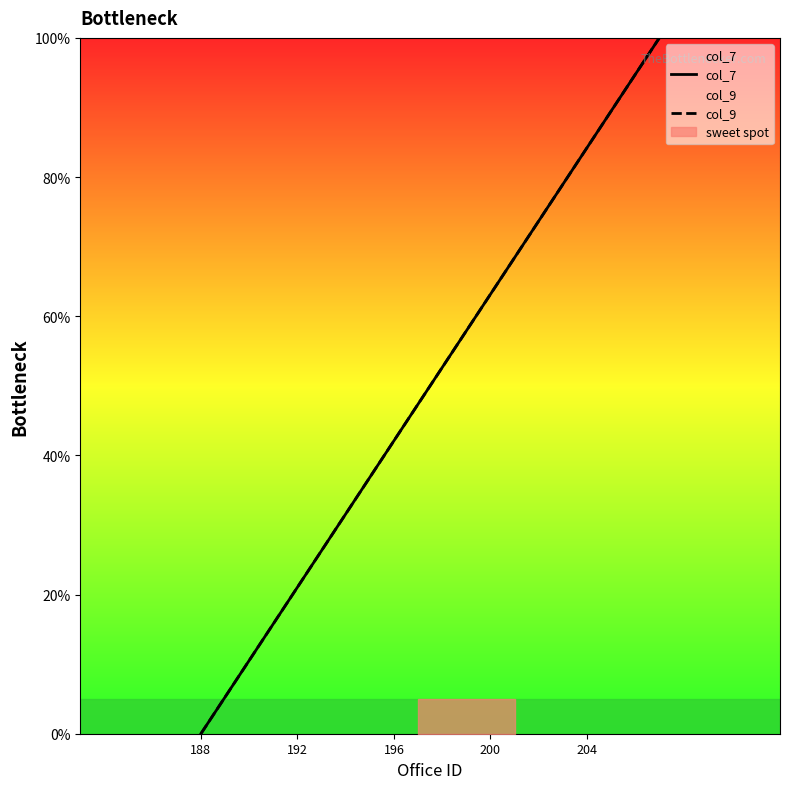

Which series has the largest total across all categories?

col_7